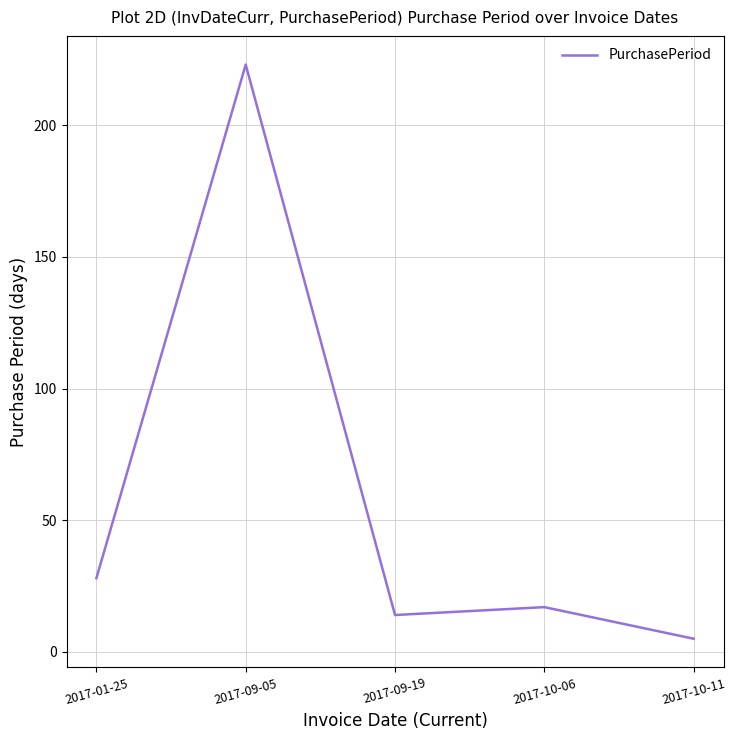

Is this an area chart (filled region under the line)?

No